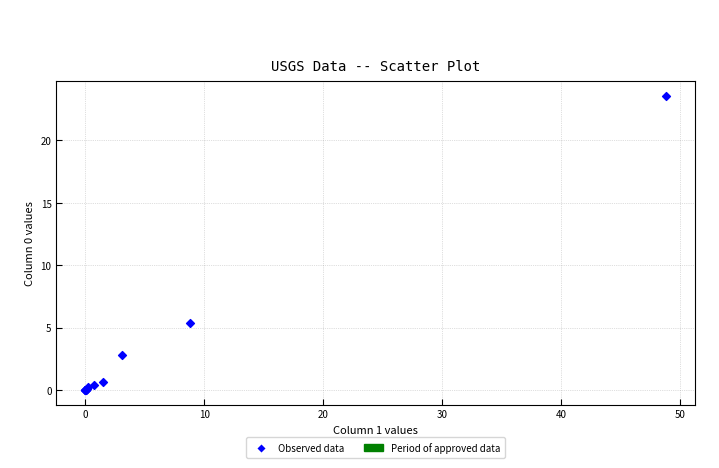

What Y value in the scatter plot is closest to 11?

5.3